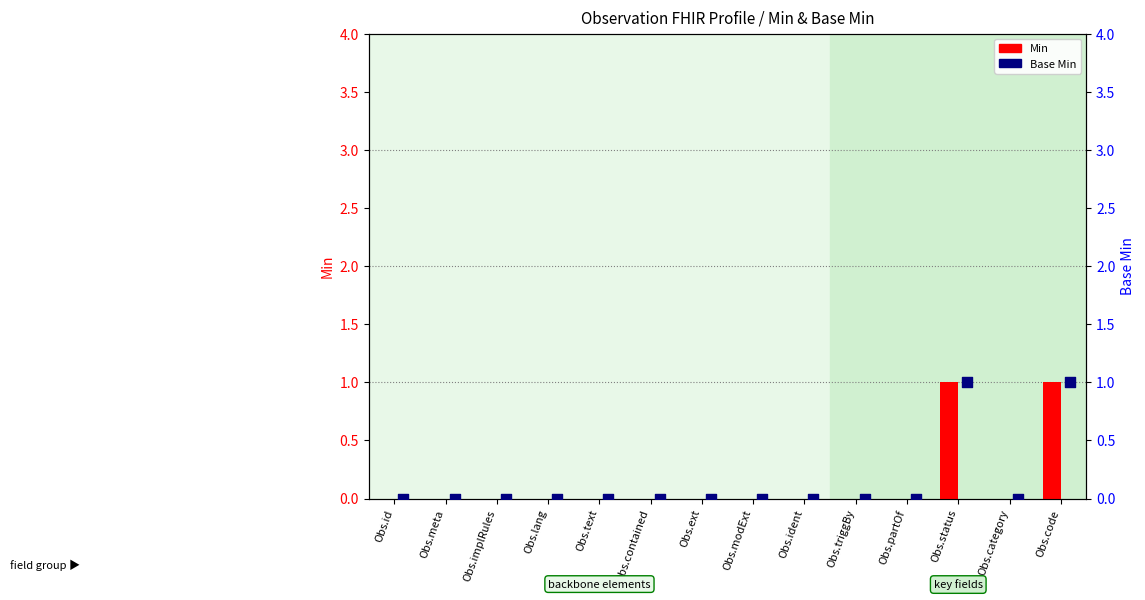

Which series reaches the minimum Y coordinate?

Min